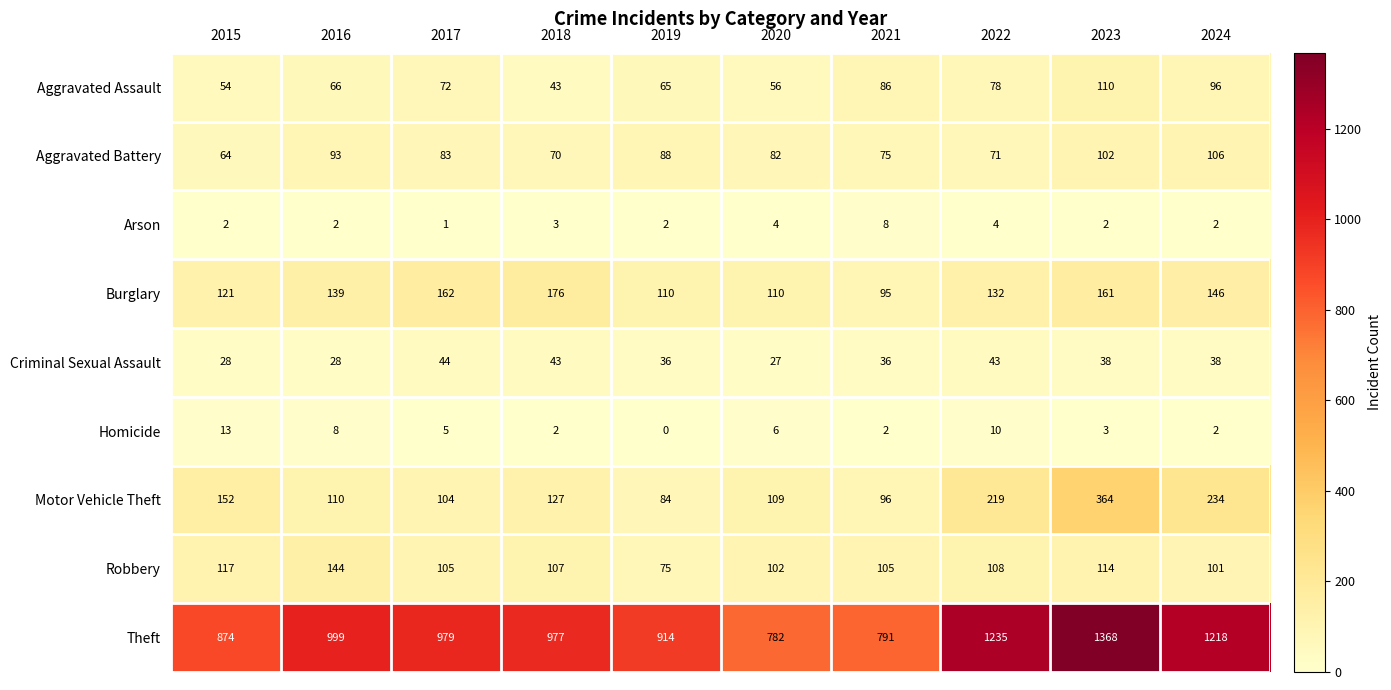

What is the difference between the maximum and minimum values in the Aggravated Battery series?

42